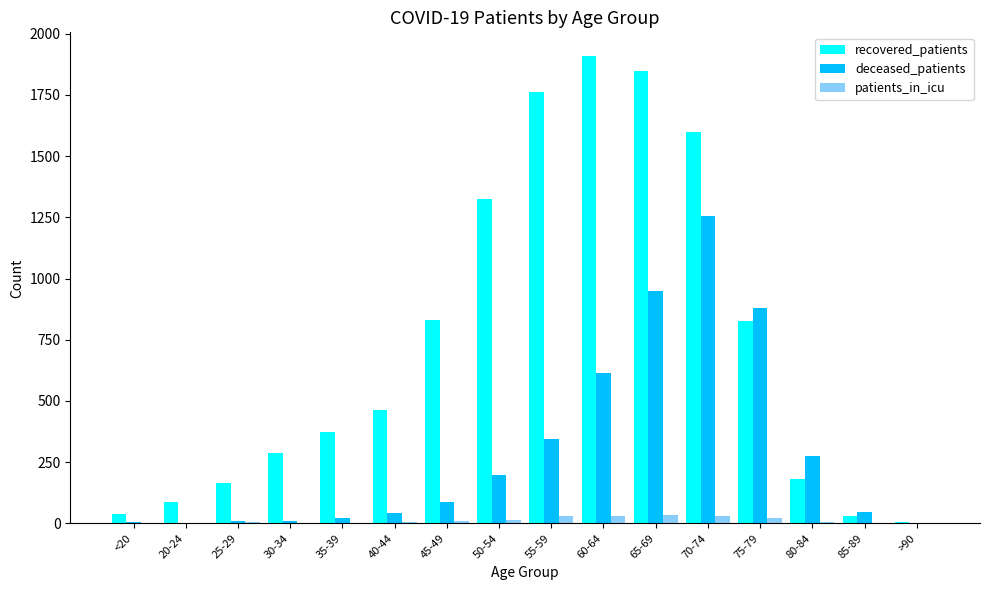

Is it true that recovered_patients equals 288 at 30-34?

True